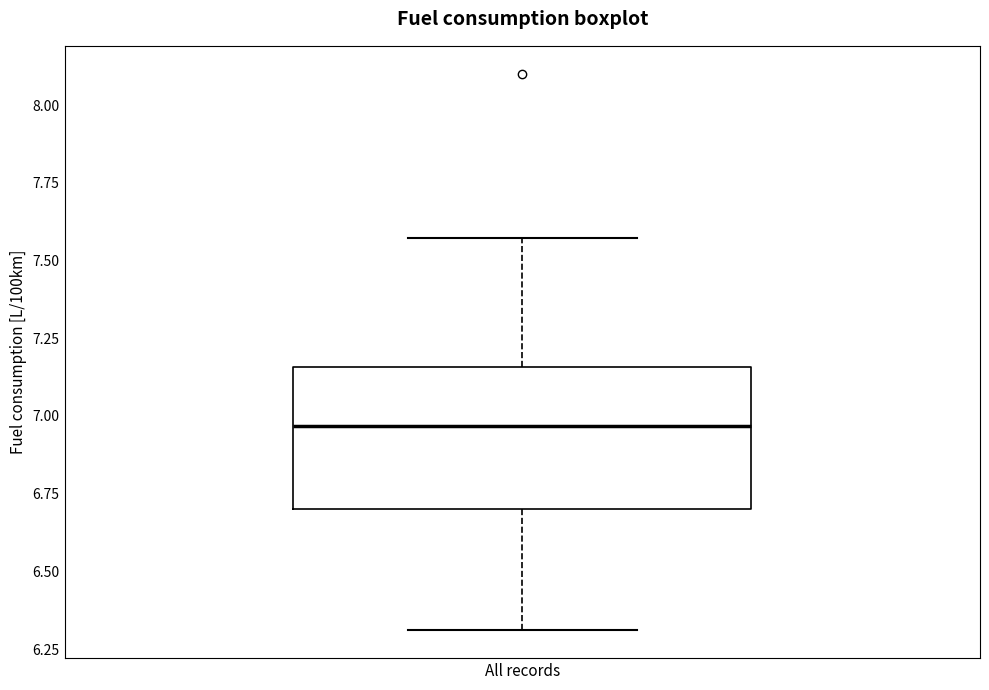

Transcribe this box plot: give where the median line is, the range the box spans, and where the two whiskers end, as read against the y-axis. The values are not printed on the chart, so give them approximately, as read against the axis.

median 6.95, box 6.70 to 7.15, whiskers 6.30 to 7.55